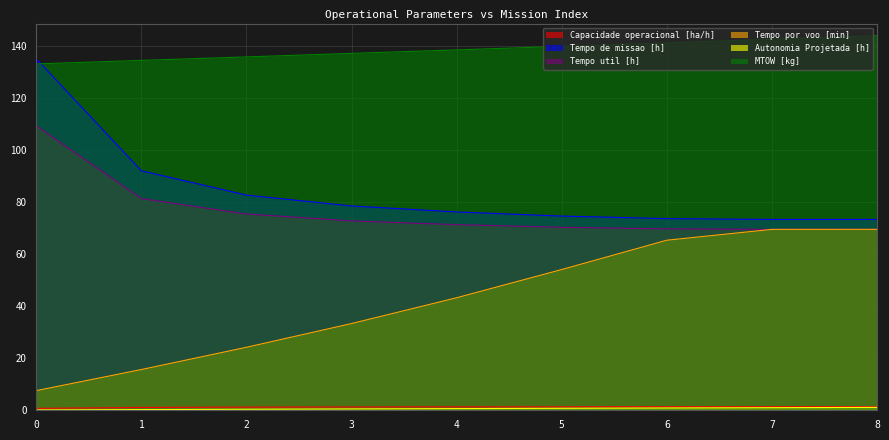

What is the maximum value for Tempo de missao [h]?

135.2